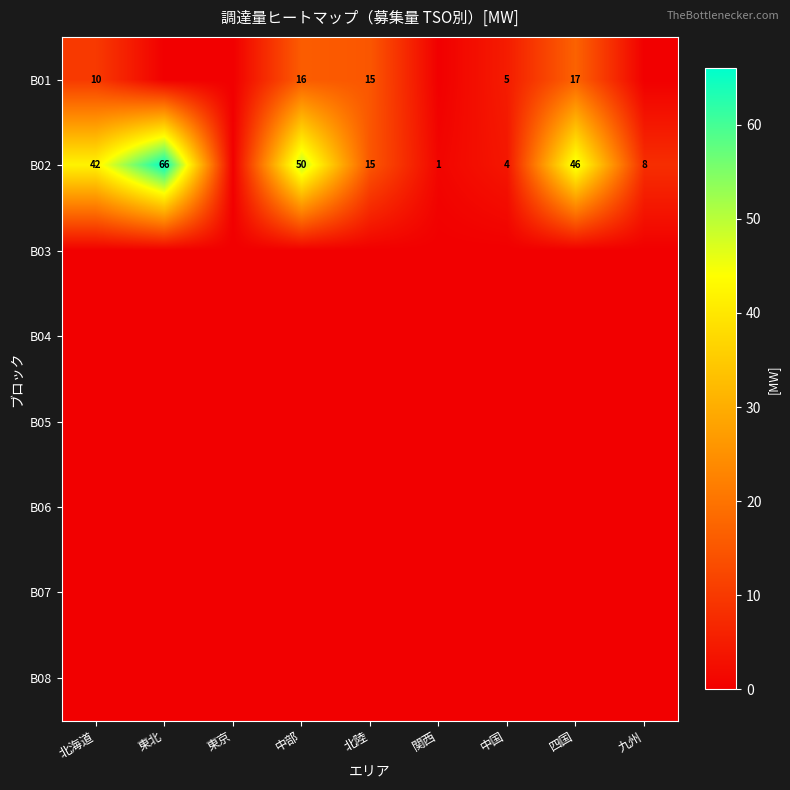

The value of B02 at 中部 is 10. True or false?

False